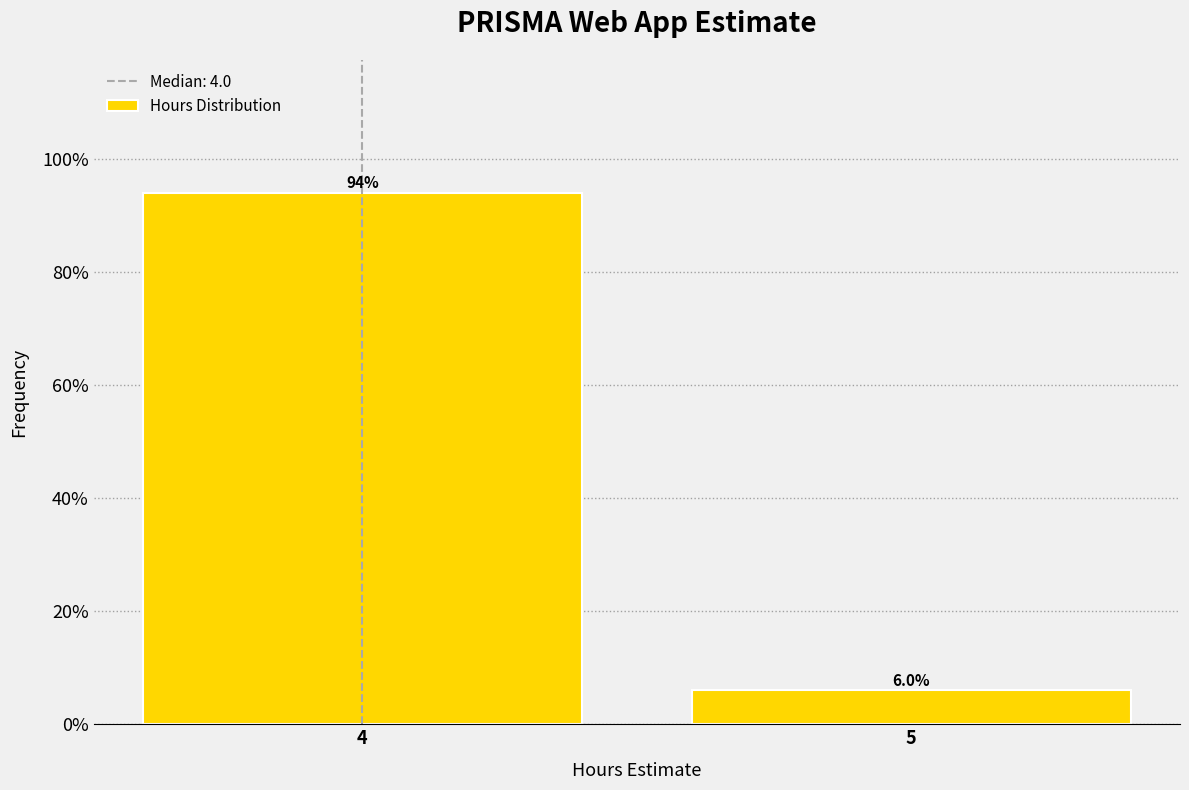

Reading left to right, extract all data points from this chart.

94	6